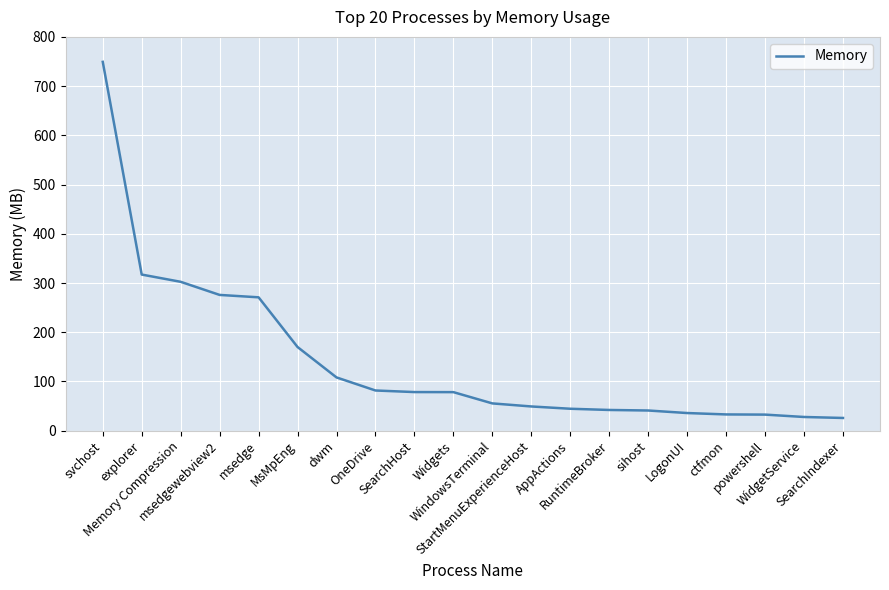

What is the difference between the maximum and minimum values?

723.4